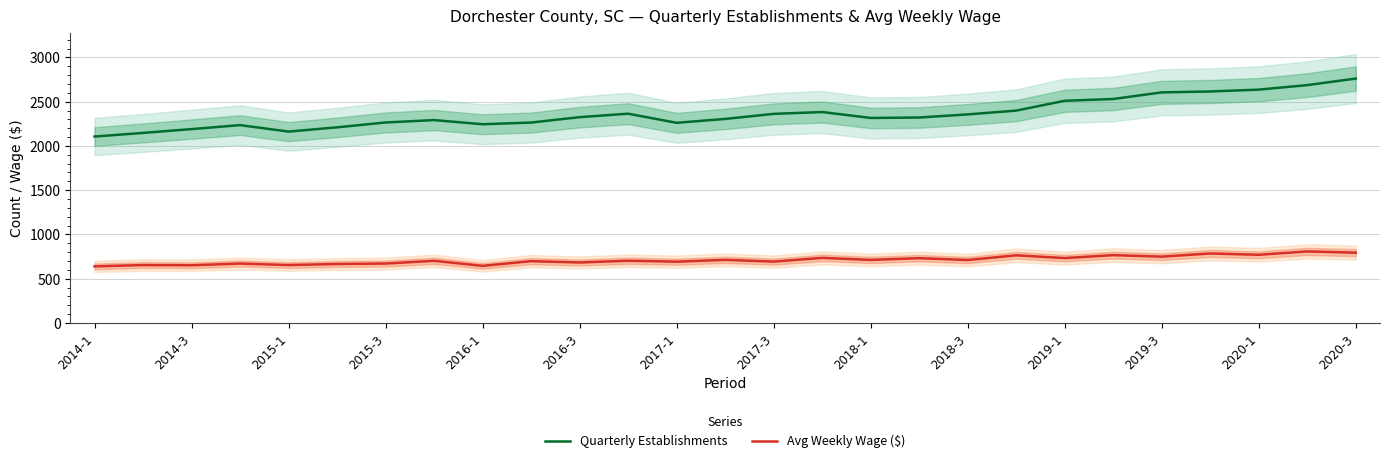

How many lines are shown in the chart?

2